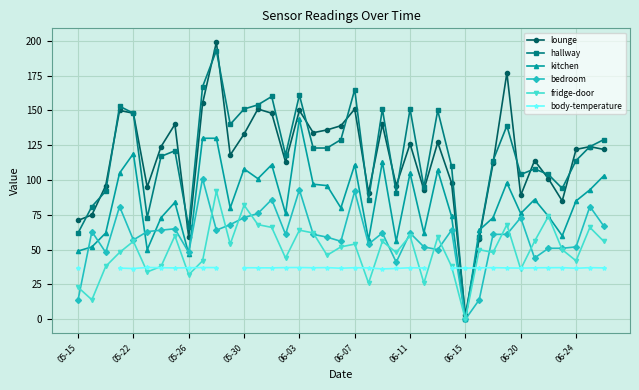

What is the maximum value for fridge-door?

92